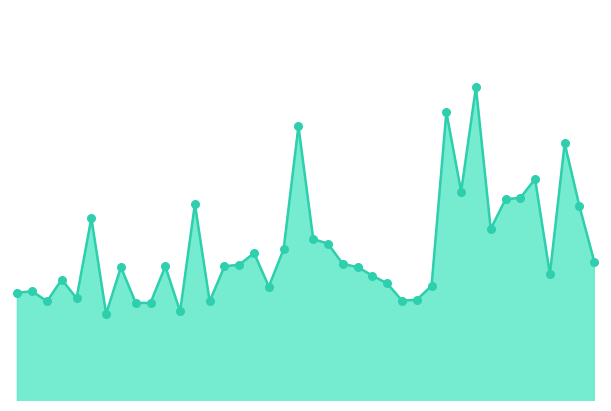

Does the chart have visible grid lines?

No